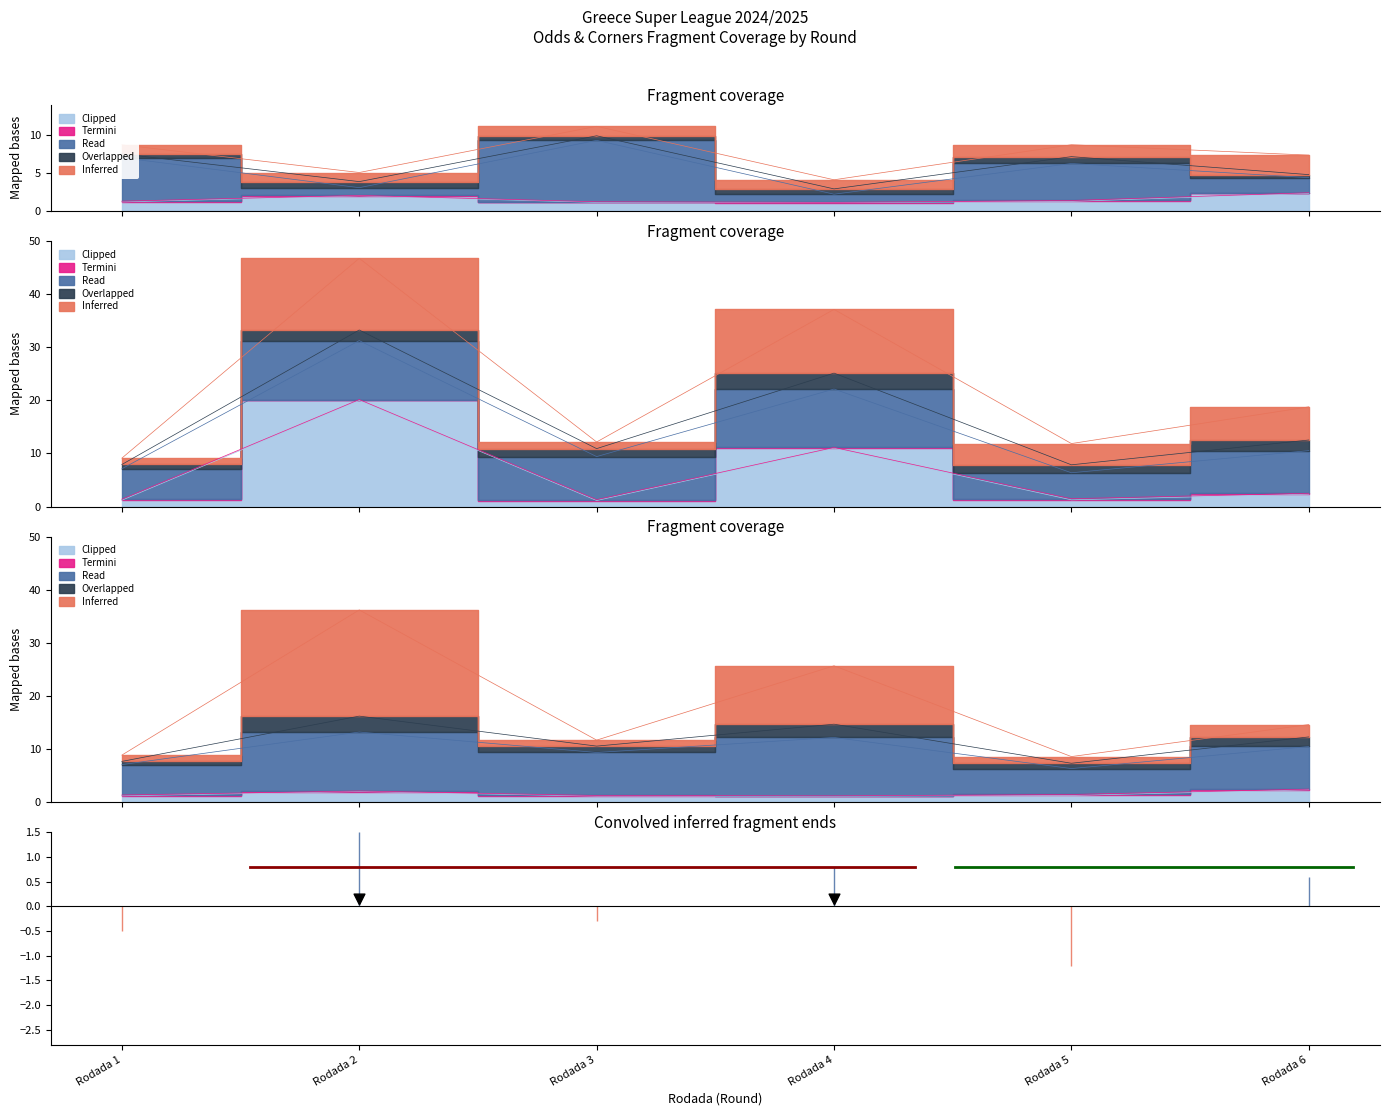

At which category is the sum across all series the highest?

Rodada 2